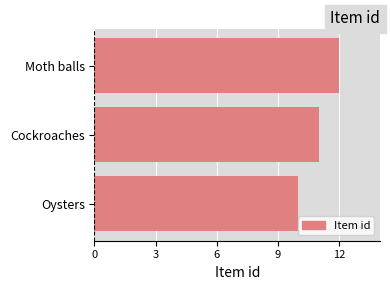

How many bars are there in total?

3